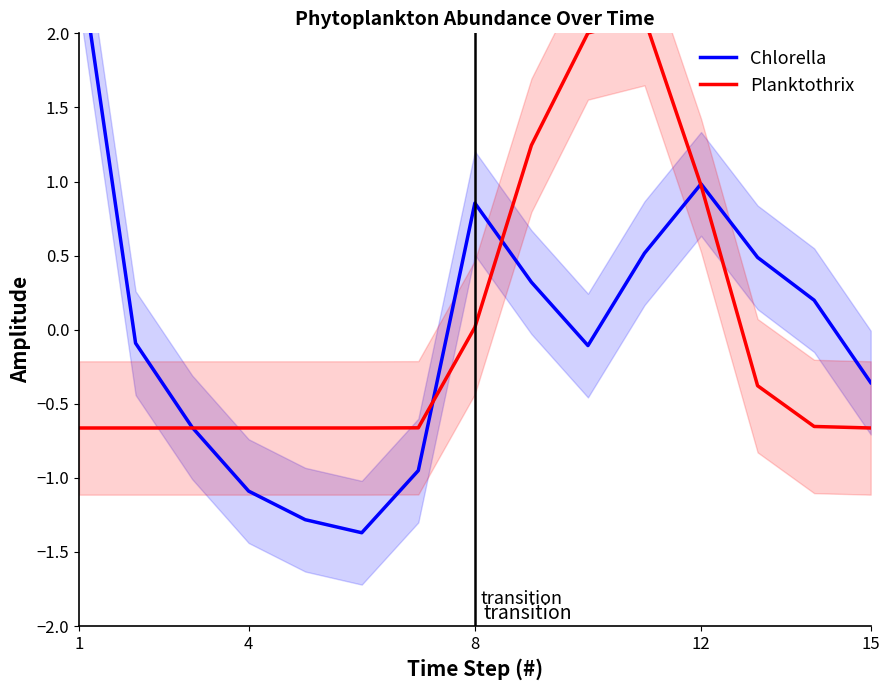

At which label does Chlorella first exceed 0?

1